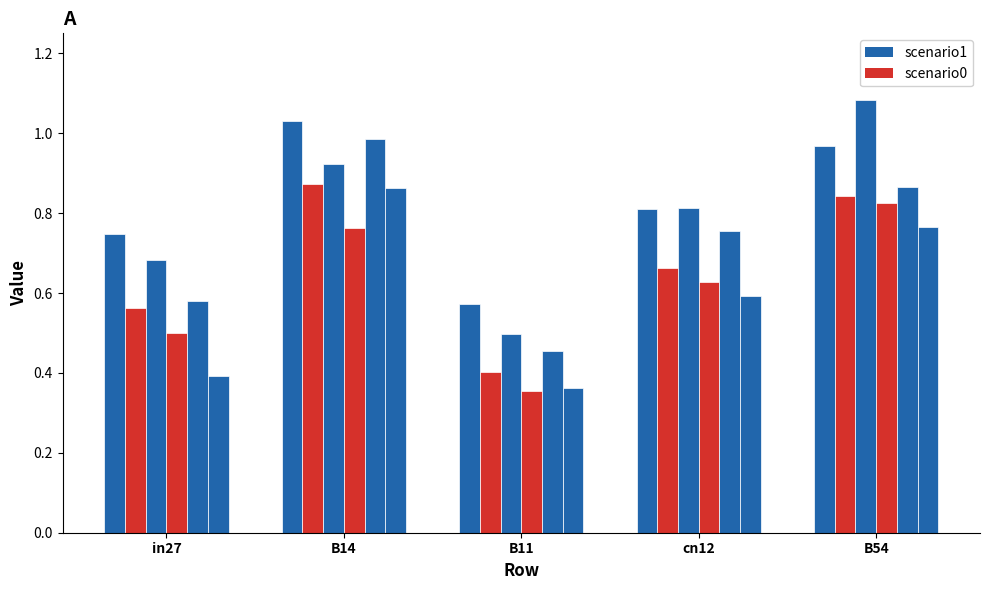

How many distinct data groups are displayed?

6